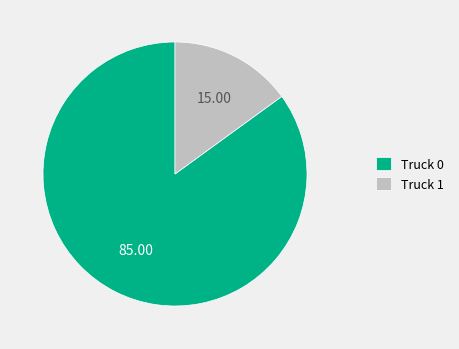

Is the sum of Truck 0 and Truck 1 greater than half?

Yes